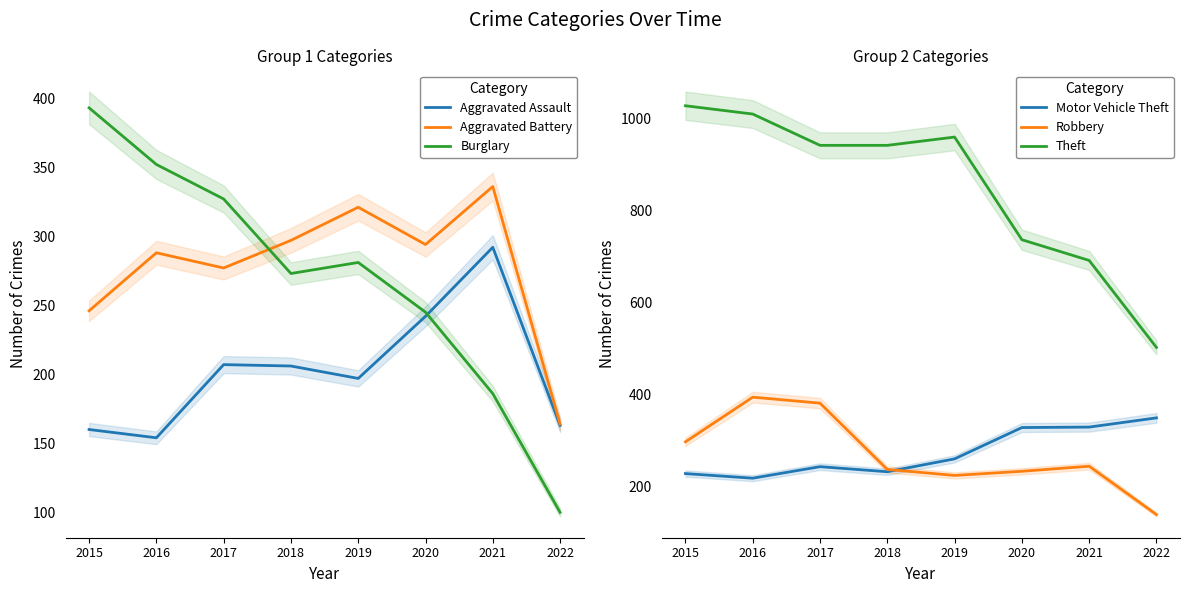

Which category has the highest value in the Aggravated Assault series?

2021